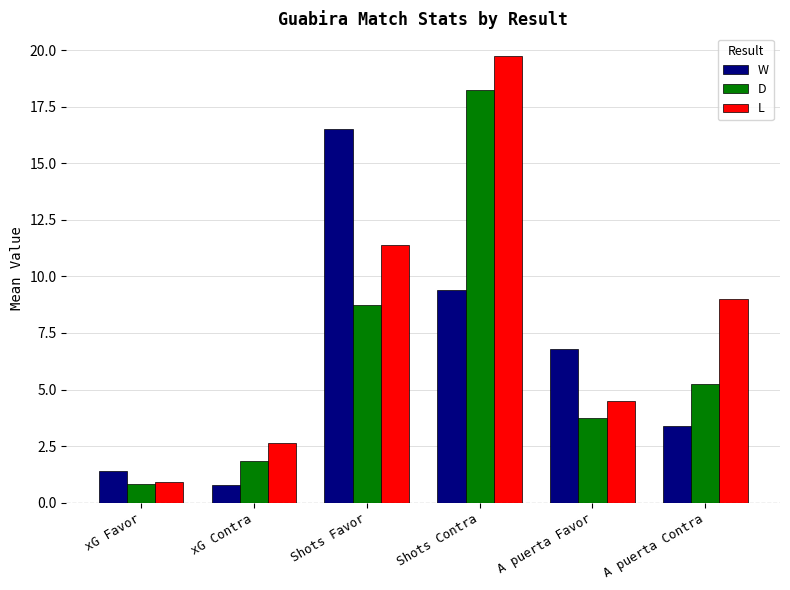

What is the smallest value displayed?

0.8